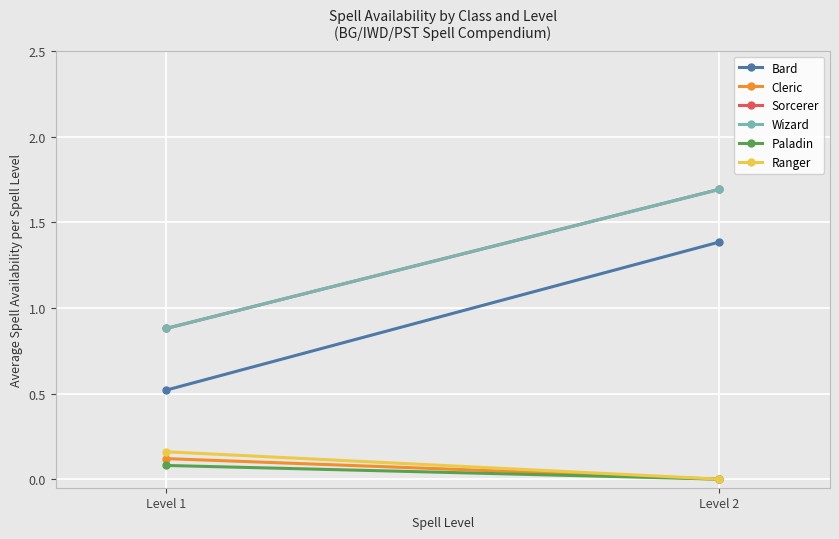

Rank the categories by Sorcerer value from highest to lowest.

Level 2, Level 1